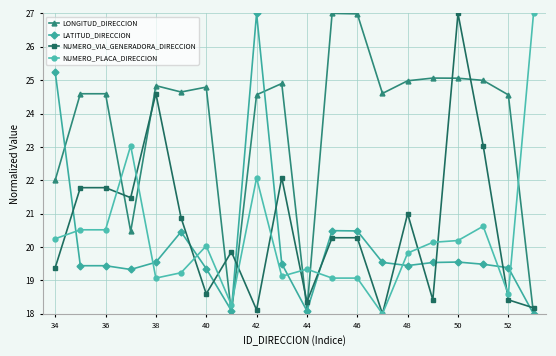

What is the greatest value displayed?

27.0